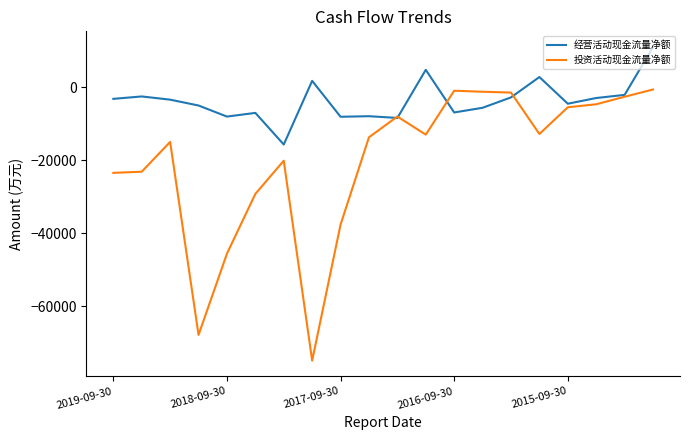

What is the average value of the 投资活动现金流量净额 series?

-20026